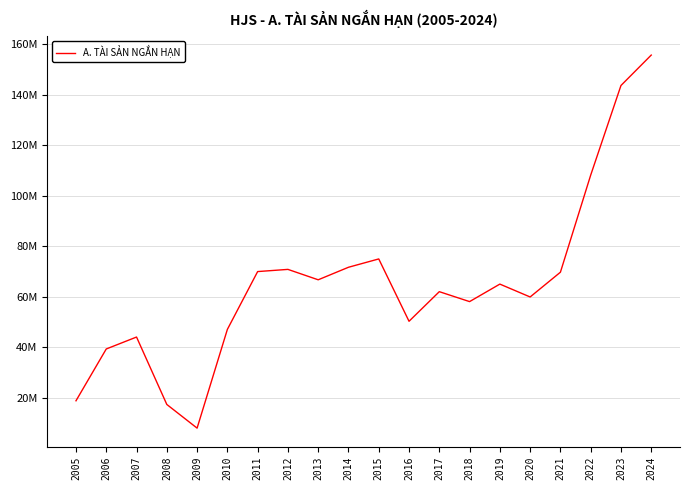

What is the difference between the values at 2022 and 2024?

47560878